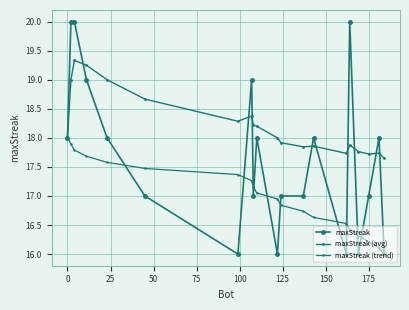

Is this an area chart (filled region under the line)?

No